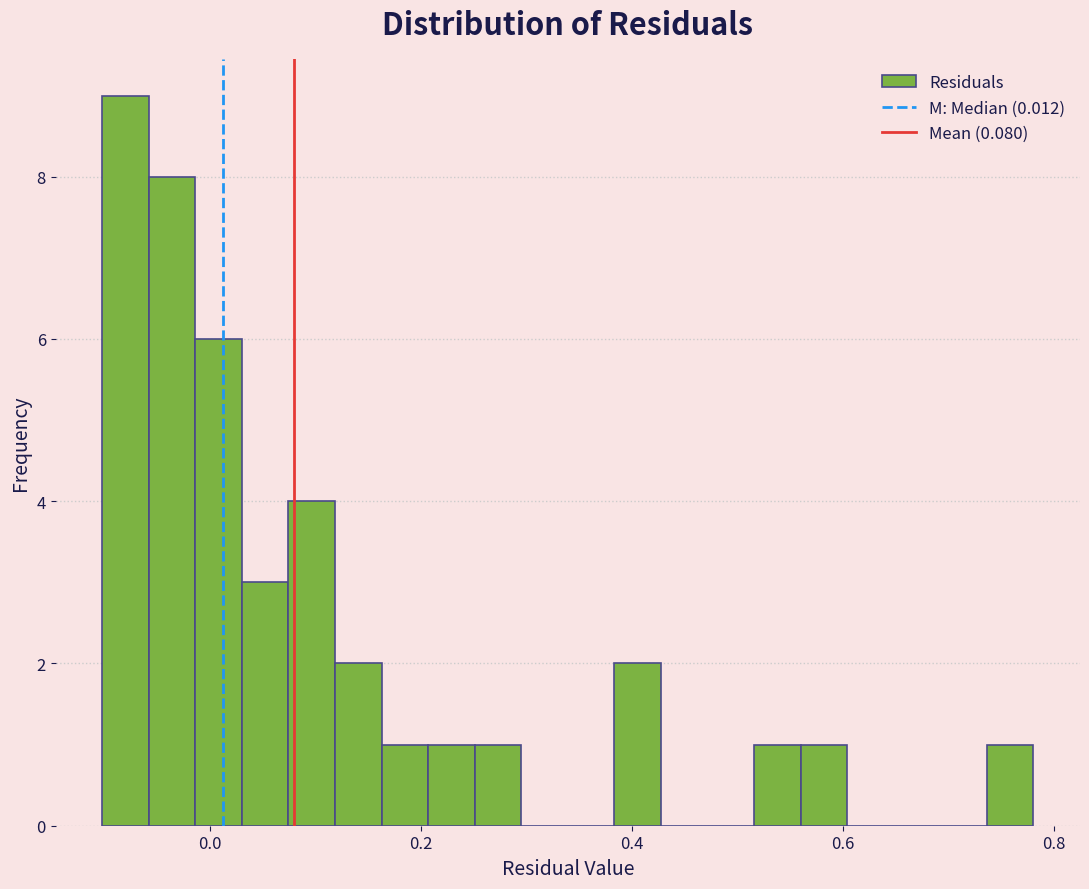

Read against the x-axis, roughly where is the centre of the tallest bar?

-0.08